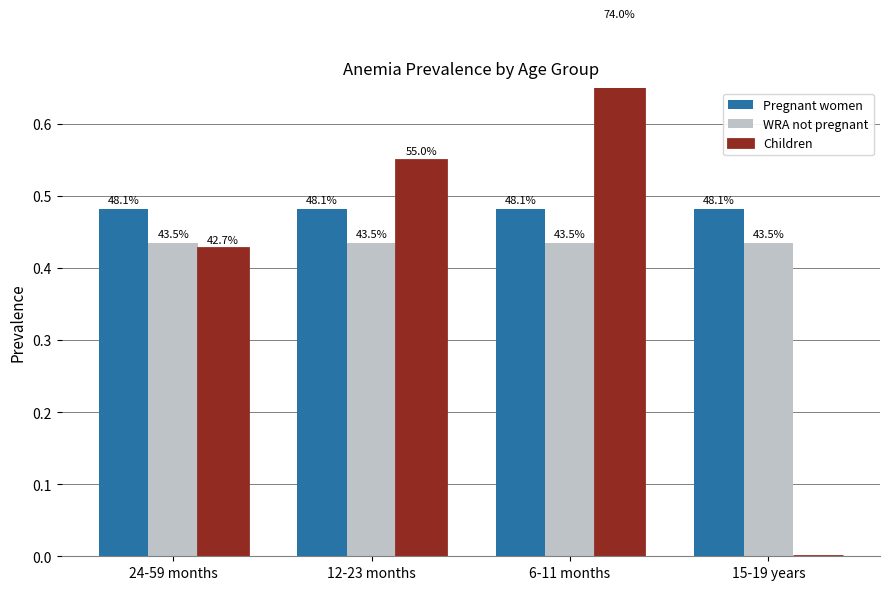

What is the total value across all series at 12-23 months?

1.5